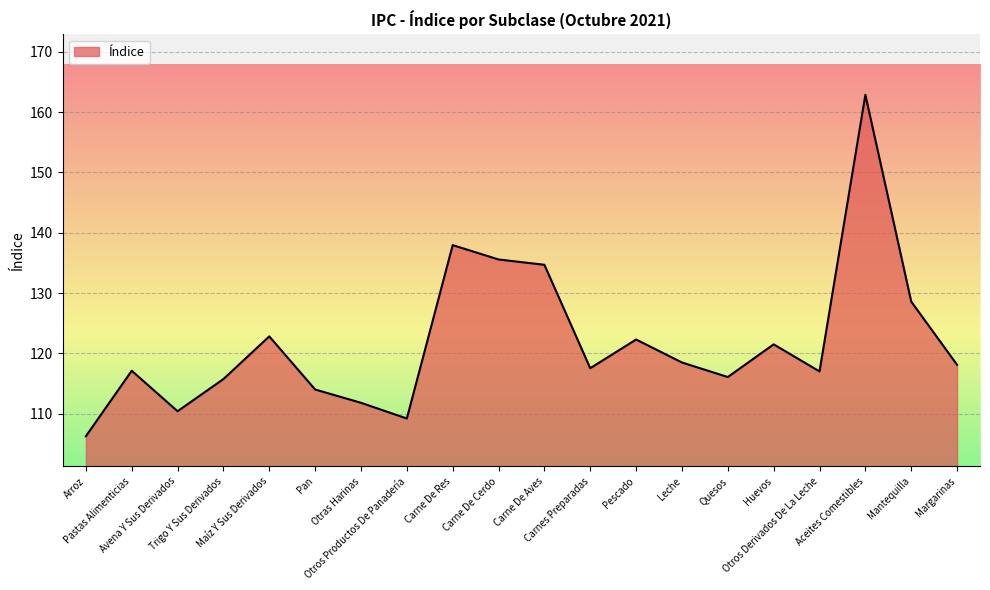

What is the greatest value displayed?

162.9